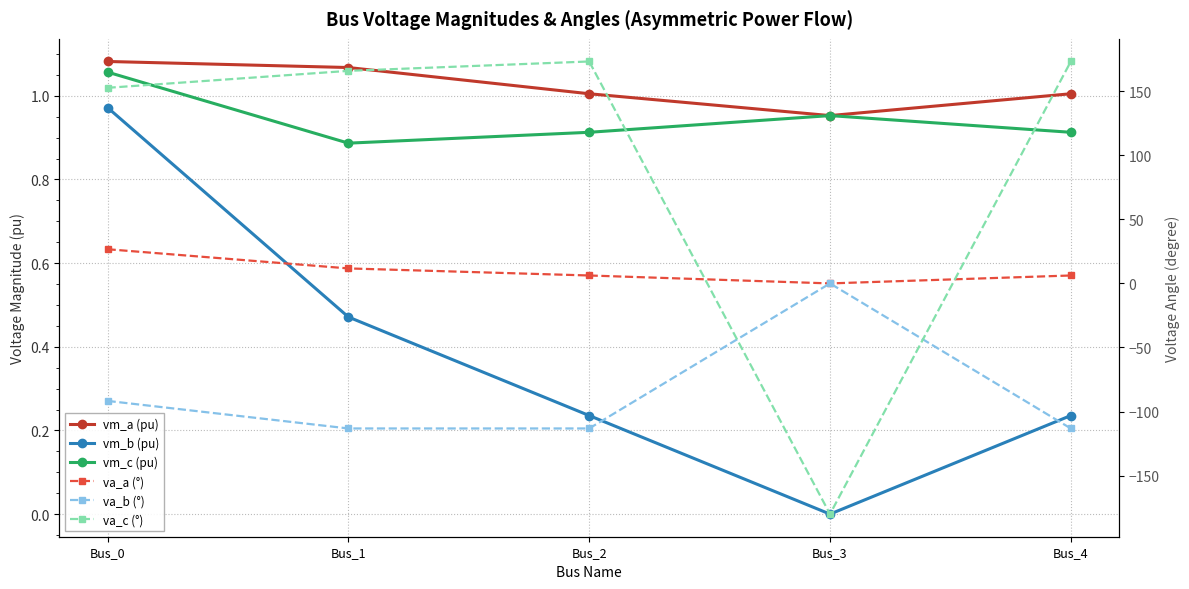

At which category does va_c (°) reach its first local peak?

Bus_2